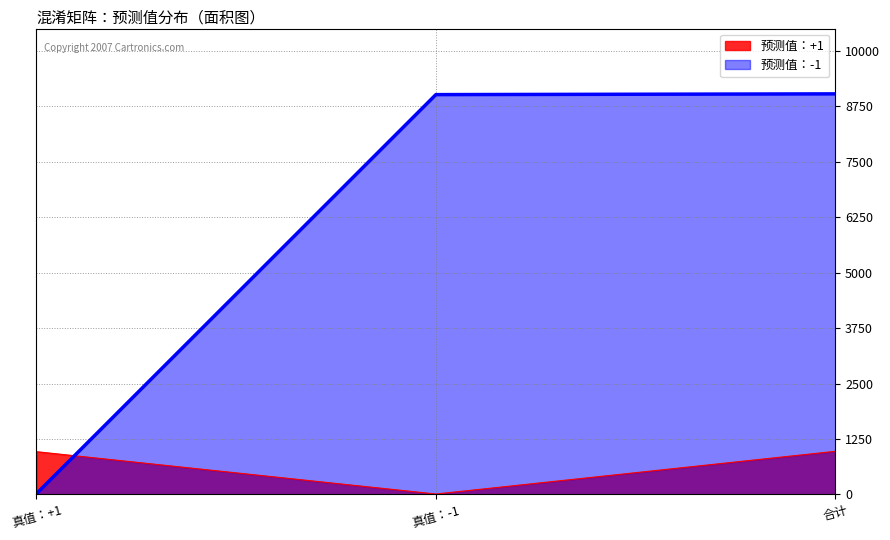

What is the sum of the 预测值：+1 values at 真值：+1 and 真值：-1?

972